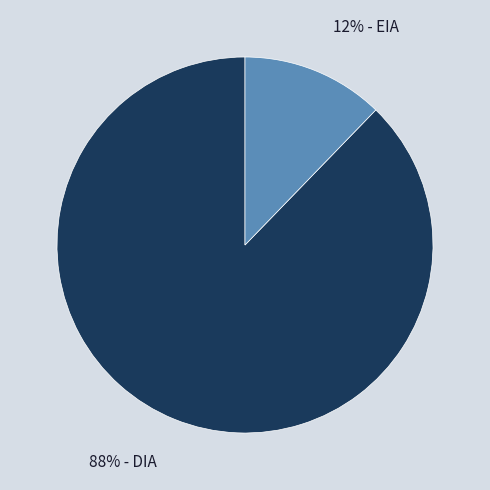

Does any single category account for the majority?

Yes